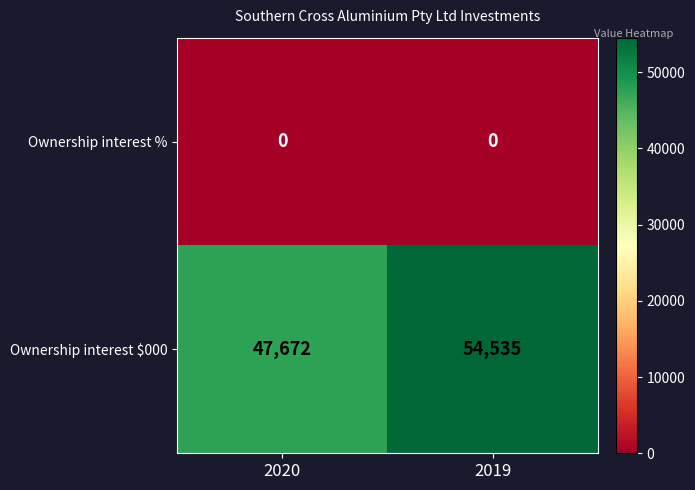

At which category is the sum across all series the highest?

2019